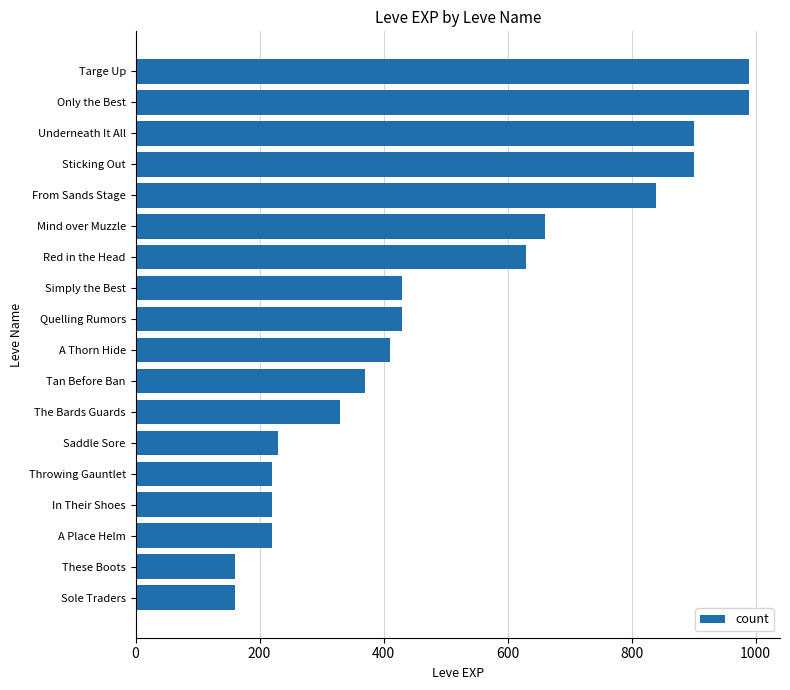

What is the label of the 8th bar from the bottom?

Tan Before Ban